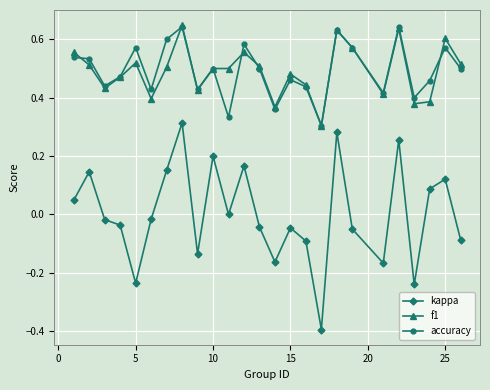

Which series has the widest spread of values?

kappa